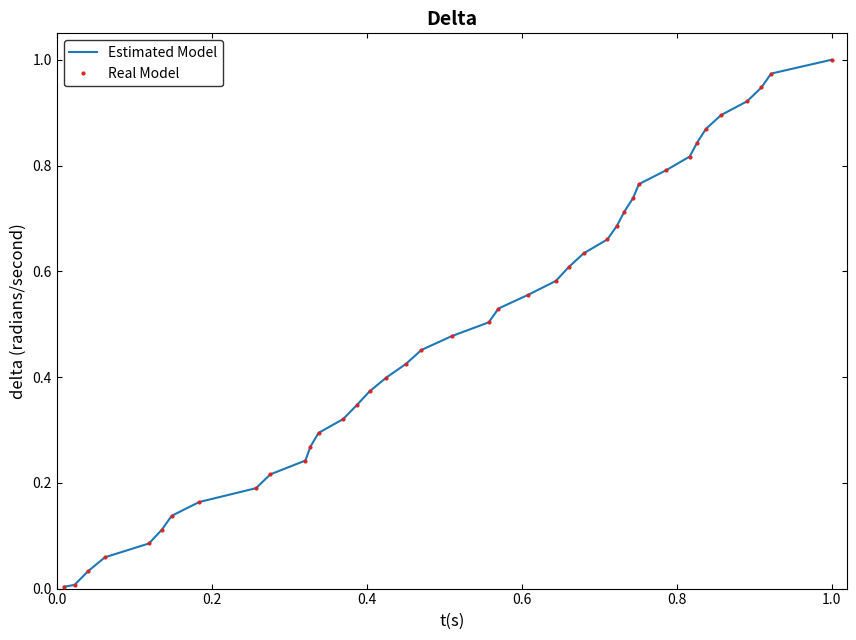

What is the sum of all Estimated Model values?

19.6